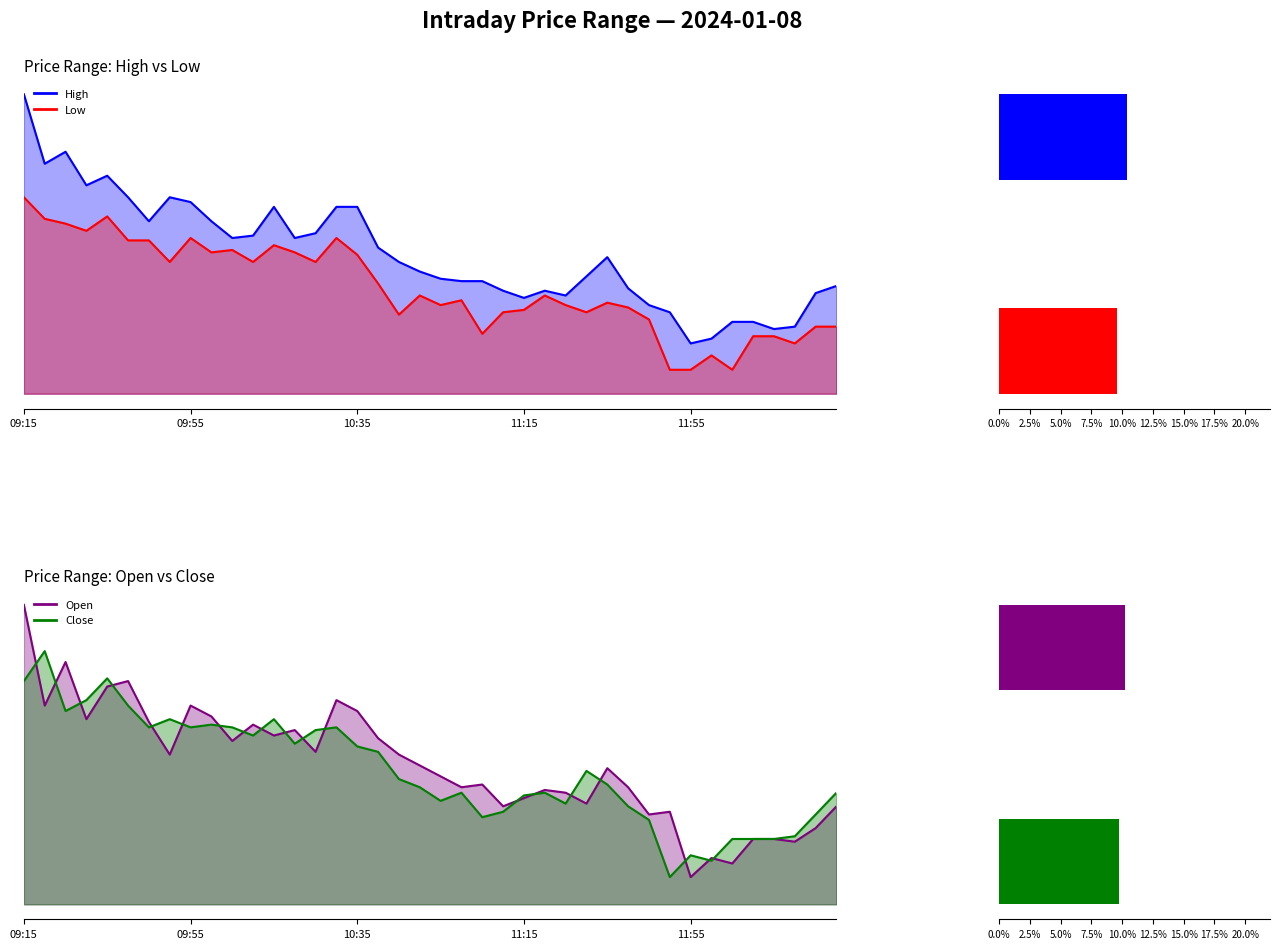

Reading left to right, list all the values displayed in this chart.

High: 209.6	208.2	208.4	207.7	207.9	207.4	206.9	207.4	207.3	206.9	206.6	206.7	207.2	206.6	206.7	207.2	207.2	206.4	206.1	205.9	205.8	205.7	205.7	205.5	205.3	205.5	205.4	205.8	206.2	205.6	205.2	205.1	204.4	204.5	204.8	204.8	204.7	204.8	205.4	205.6
Low: 207.4	207.0	206.9	206.8	207.1	206.6	206.6	206.1	206.6	206.3	206.3	206.1	206.4	206.3	206.1	206.6	206.2	205.7	205.0	205.4	205.2	205.3	204.6	205.1	205.1	205.4	205.2	205.1	205.2	205.2	204.9	203.8	203.8	204.2	203.8	204.6	204.6	204.4	204.8	204.8
Open: 208.8	207.0	207.8	206.8	207.3	207.4	206.7	206.1	207.0	206.8	206.3	206.7	206.4	206.6	206.2	207.1	206.9	206.4	206.1	205.9	205.7	205.5	205.6	205.2	205.3	205.4	205.4	205.2	205.8	205.5	205.0	205.1	203.8	204.2	204.1	204.6	204.6	204.5	204.8	205.2
Close: 207.4	208.0	206.9	207.1	207.5	207.0	206.6	206.8	206.6	206.7	206.6	206.4	206.8	206.3	206.6	206.6	206.2	206.2	205.7	205.5	205.2	205.4	204.9	205.1	205.3	205.4	205.2	205.8	205.6	205.2	204.9	203.8	204.2	204.2	204.6	204.6	204.6	204.6	205.0	205.4